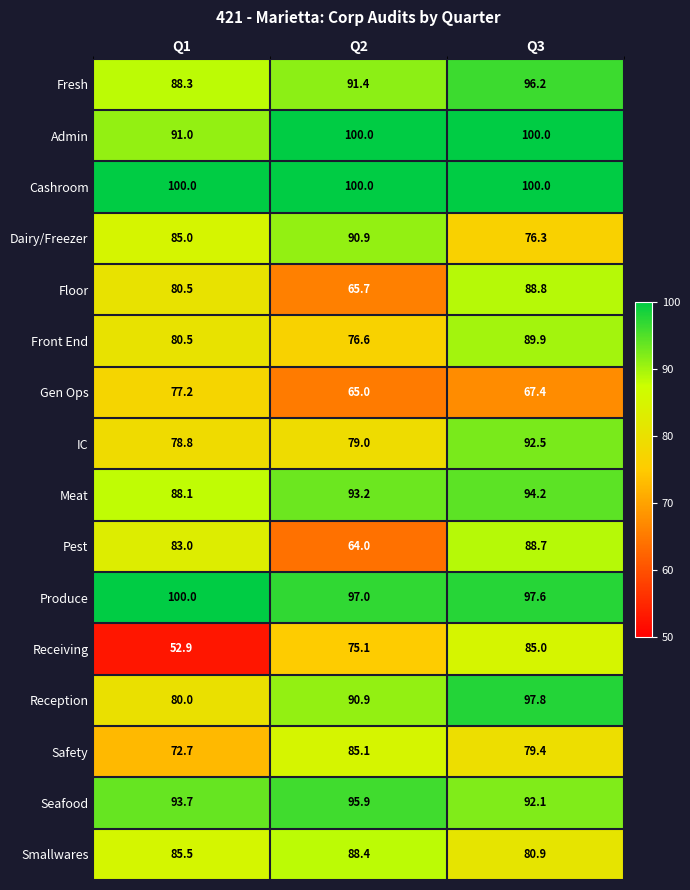

What is the sum of the Smallwares values at Q1 and Q2?

173.9